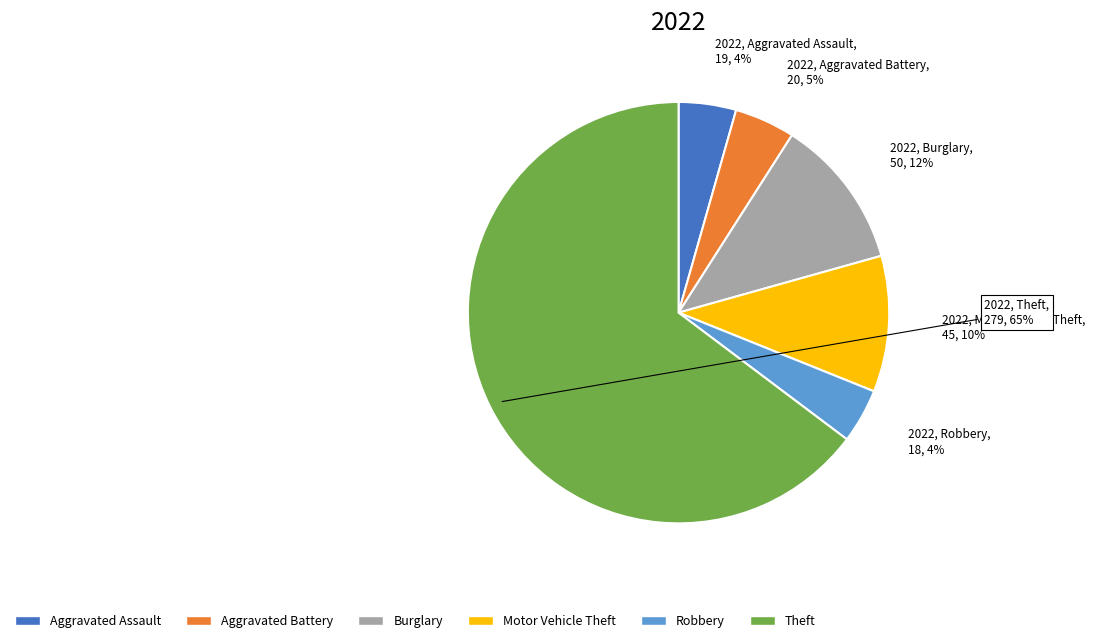

Which slice represents more than half of the pie?

Theft